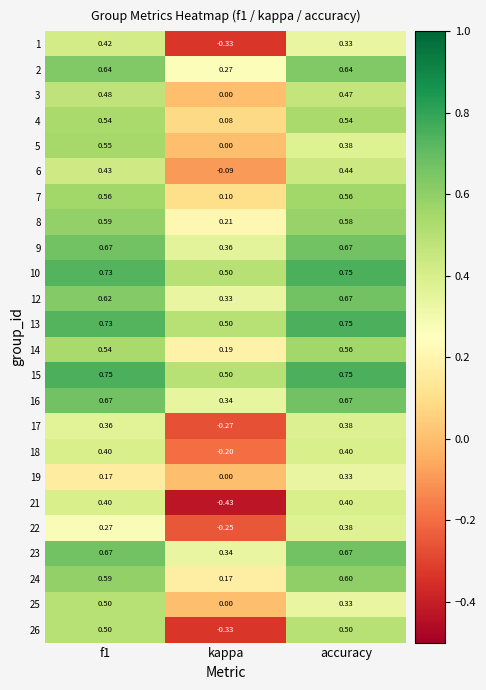

Which category has the lowest value in the 26 series?

kappa